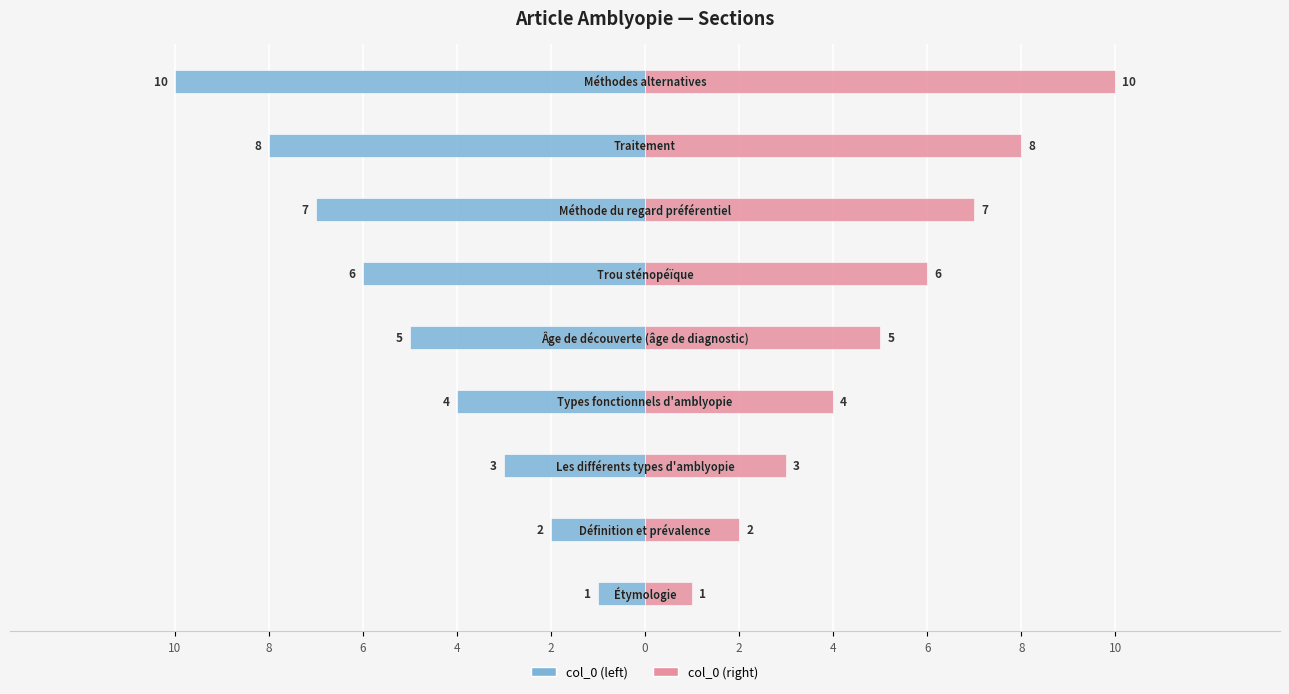

List the series in order of their peak value, lowest first.

col_0 (left), col_0 (right)